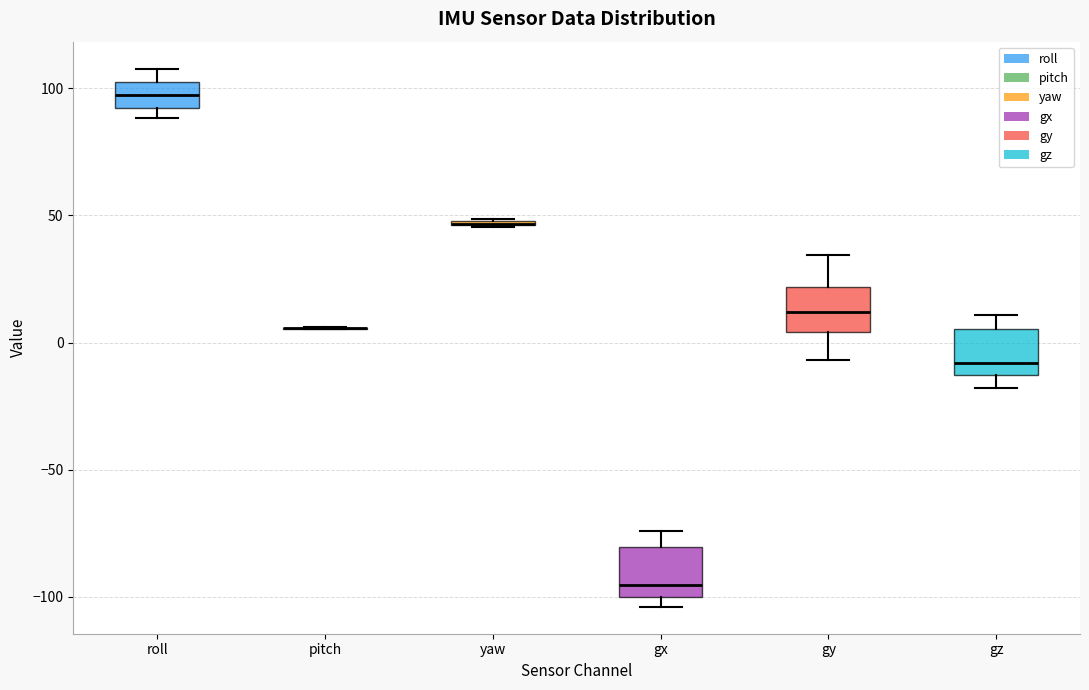

Reading left to right, read every box against the y-axis: the position of its median line, the range the box covers, and the ends of its whiskers. The values are not printed on the chart, so give them approximately, as read against the axis.

roll: median 95, box 90 to 100, whiskers 90 (just below the box's lower edge) to 110
pitch: box collapsed to a line at 5, whiskers 5 to 5
yaw: box collapsed to a line at 45, whiskers 45 to 50
gx: median -95, box -100 to -80, whiskers -105 to -75
gy: median 10, box 5 to 20, whiskers -5 to 35
gz: median -10, box -15 to 5, whiskers -20 to 10